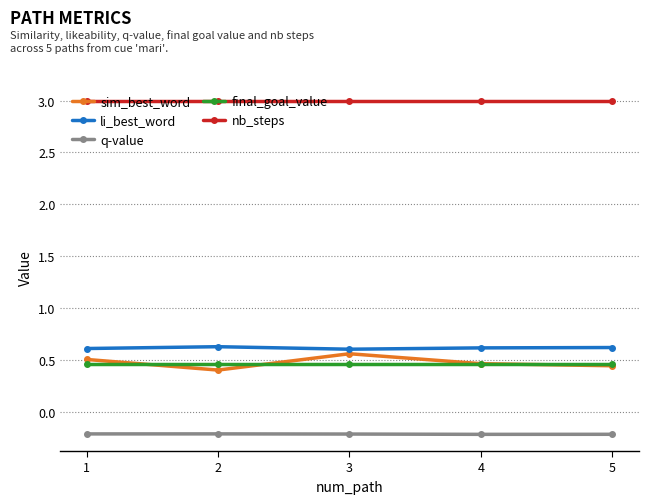

Is the value of final_goal_value at 2 greater than the value of li_best_word at 4?

No